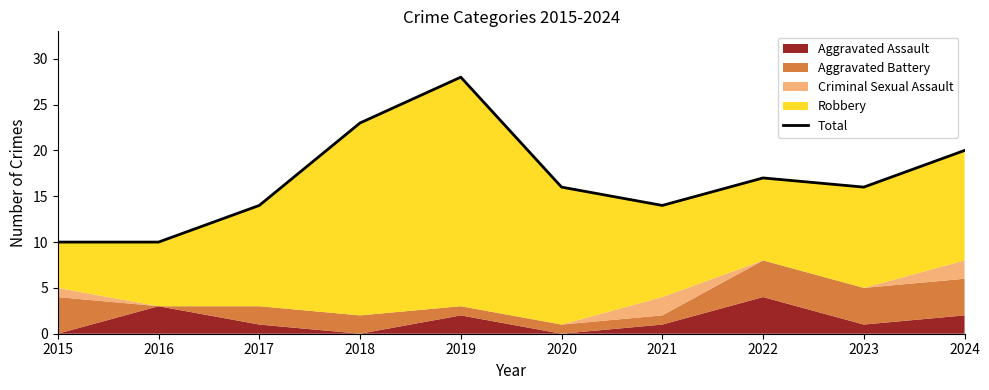

The value at 2019 is 28. True or false?

True